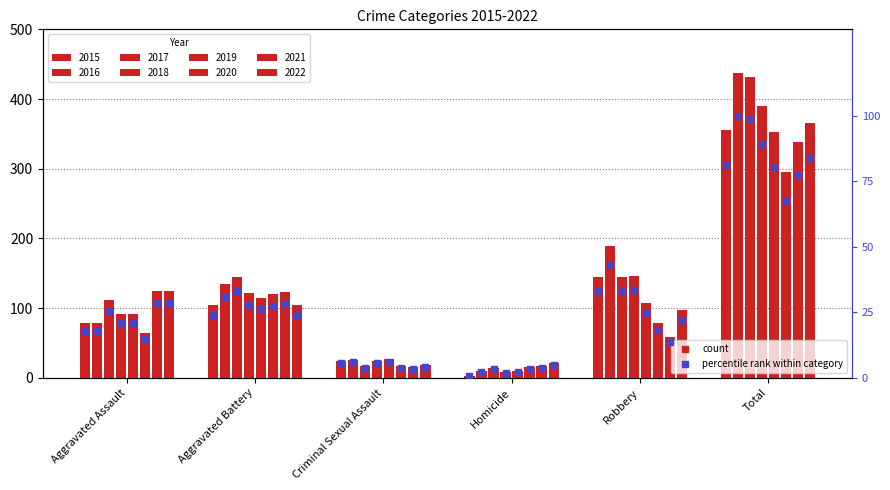

What is the change in value from Homicide to Total?

+80.5